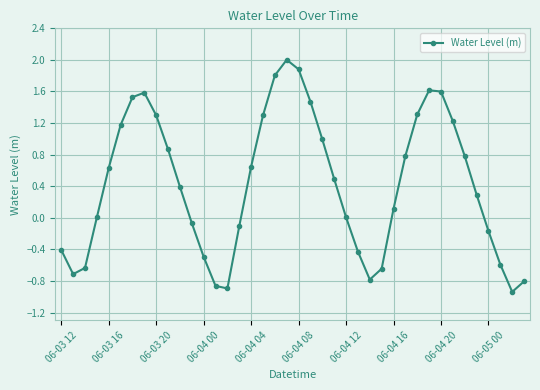

What is the average value?

0.4